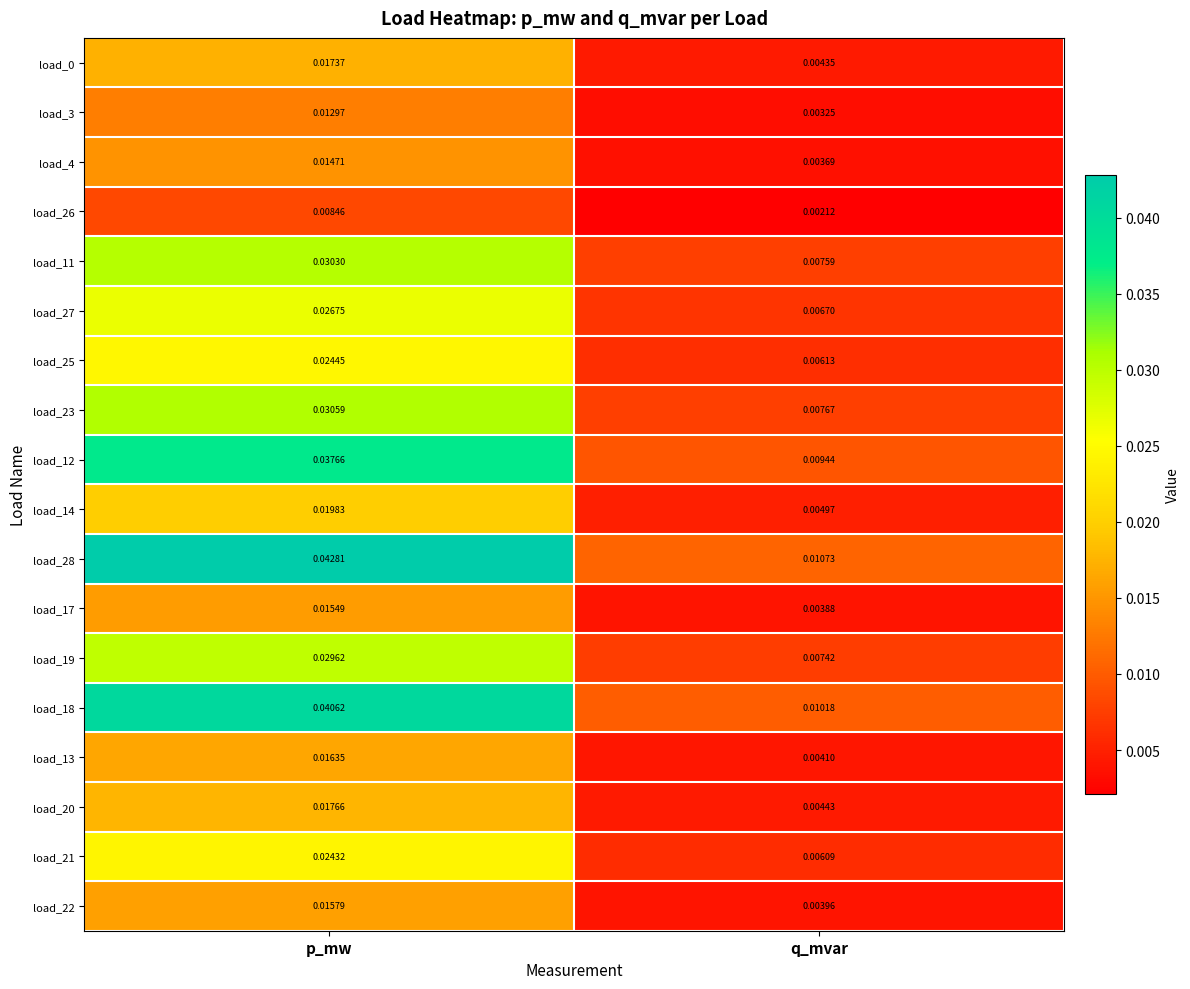

Rank the categories by load_14 value from highest to lowest.

p_mw, q_mvar